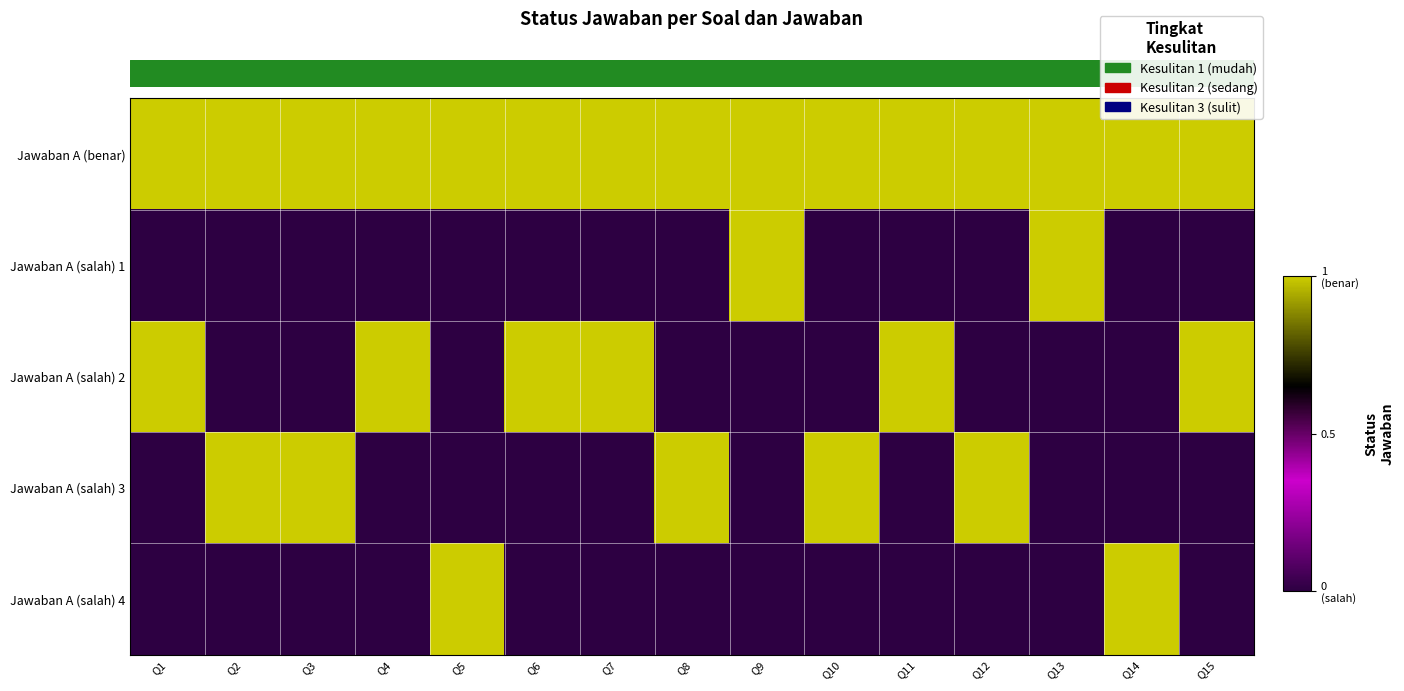

How many categories are shown in the chart?

15